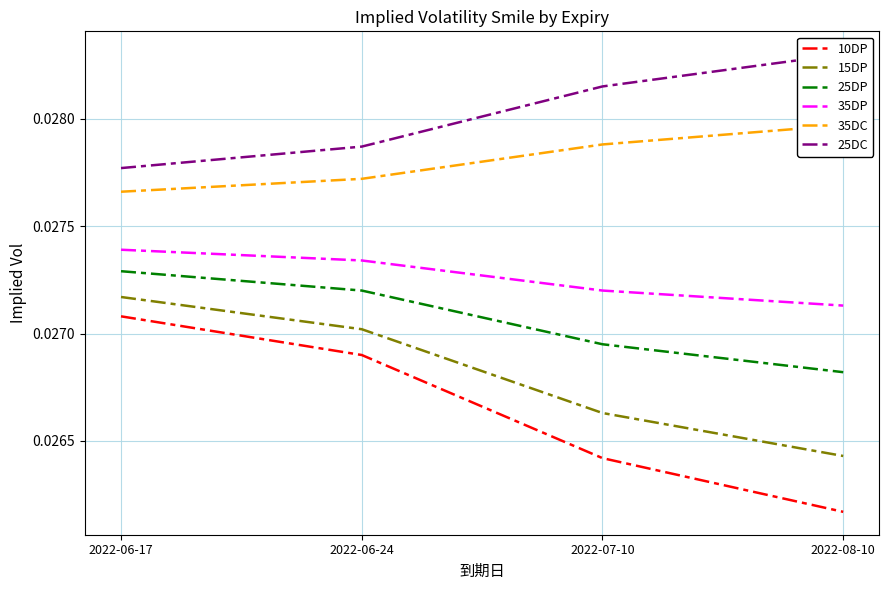

Where is 35DP nearest to the value 0?

2022-08-10